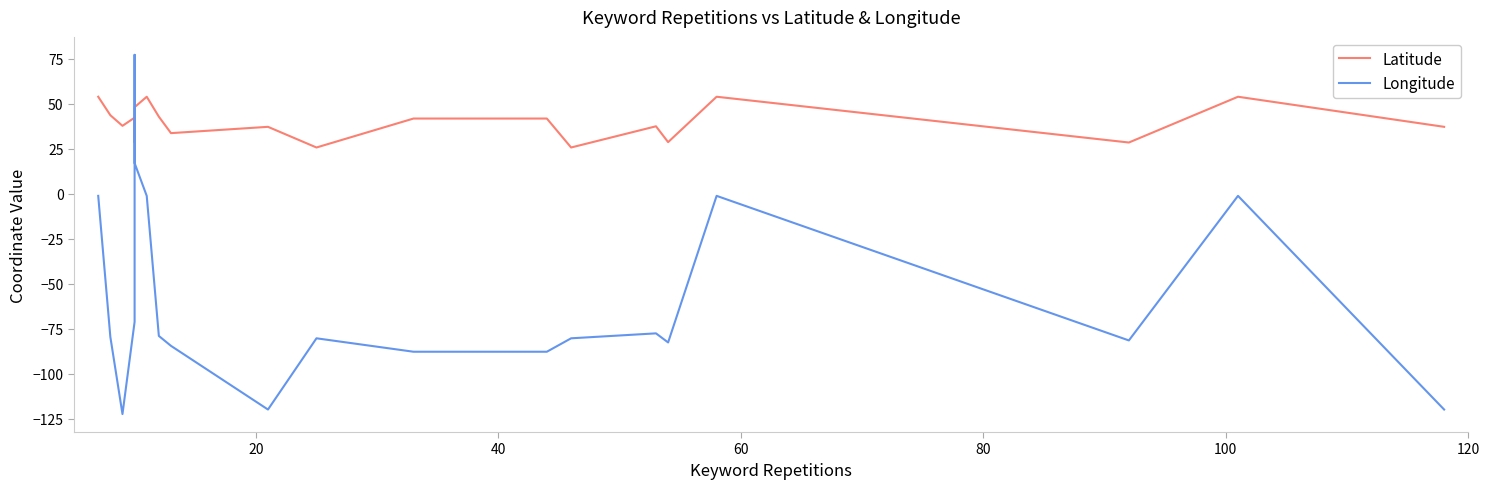

Which series has the largest total across all categories?

Latitude